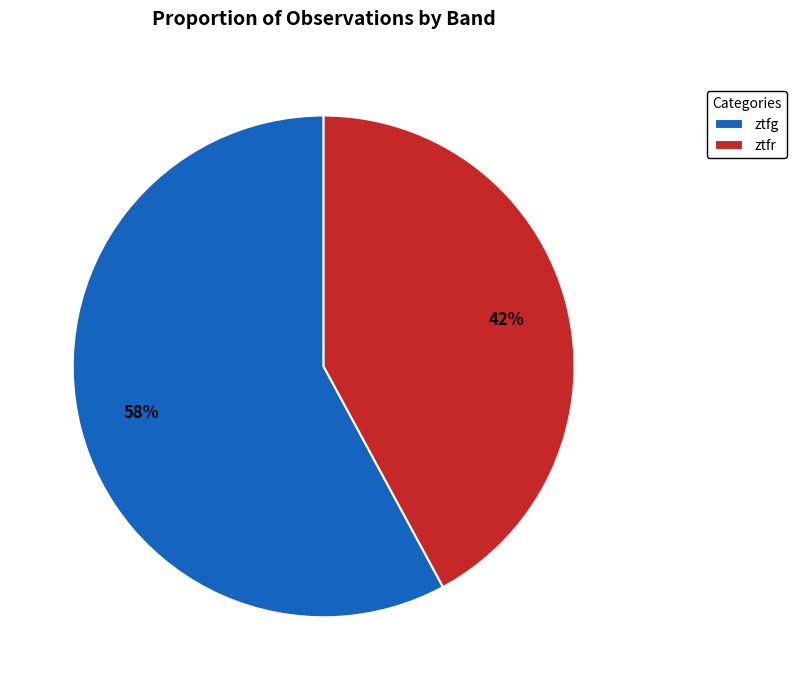

To the nearest percent, what percentage of the pie is ztfr?

42%